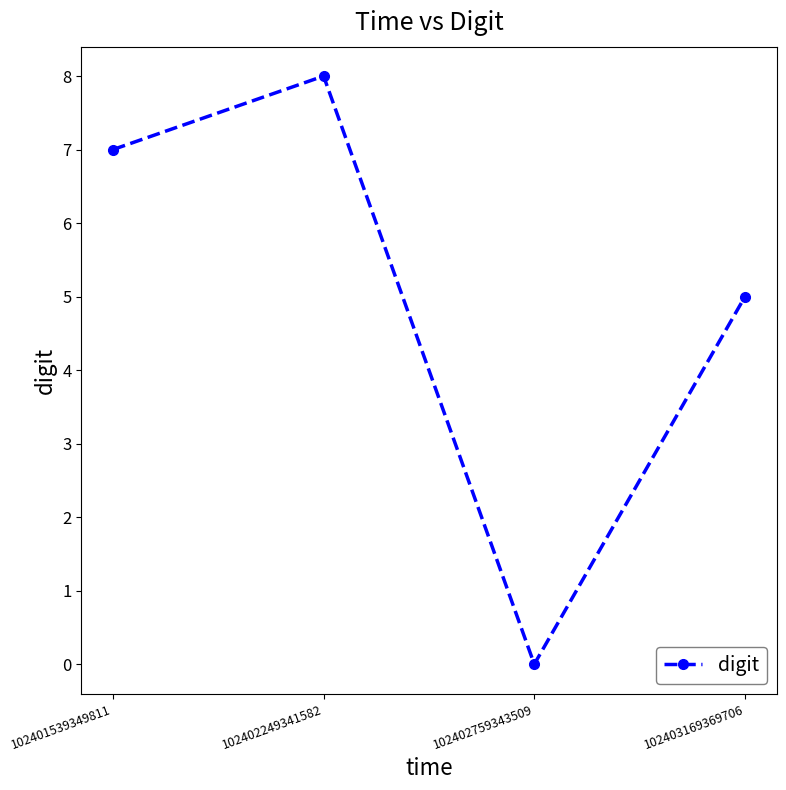

True or false: the data shows 5 at 102403169369706.

True